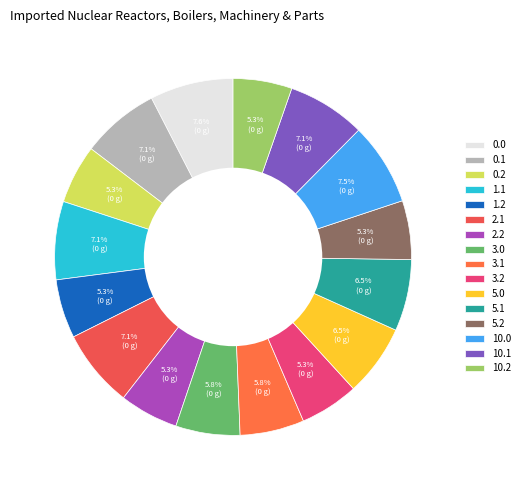

Between 5.0 and 3.2, which is larger?

5.0